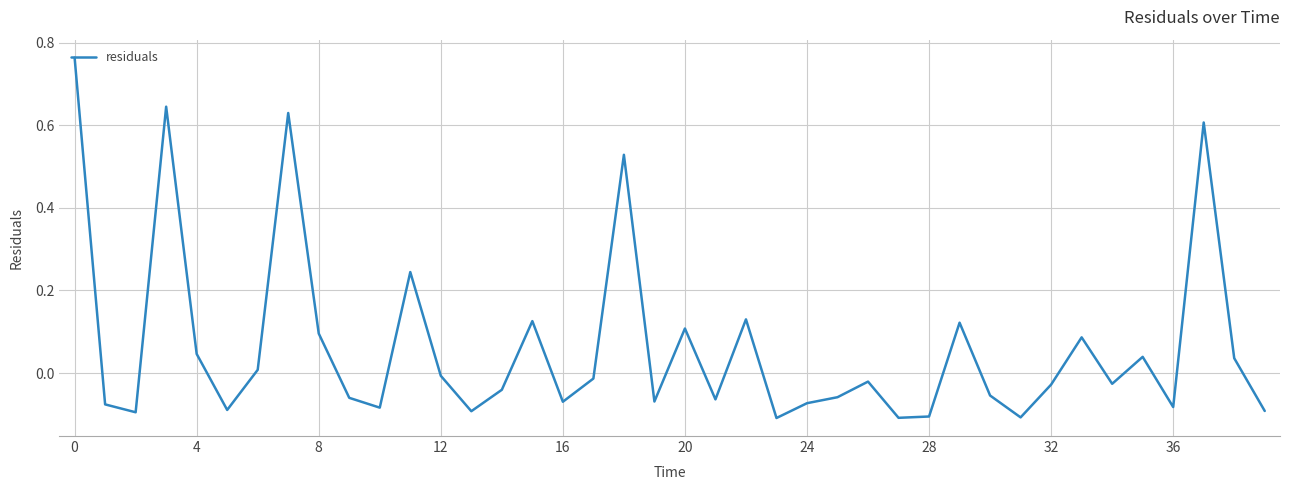

What is the difference between the maximum and minimum values?

0.9